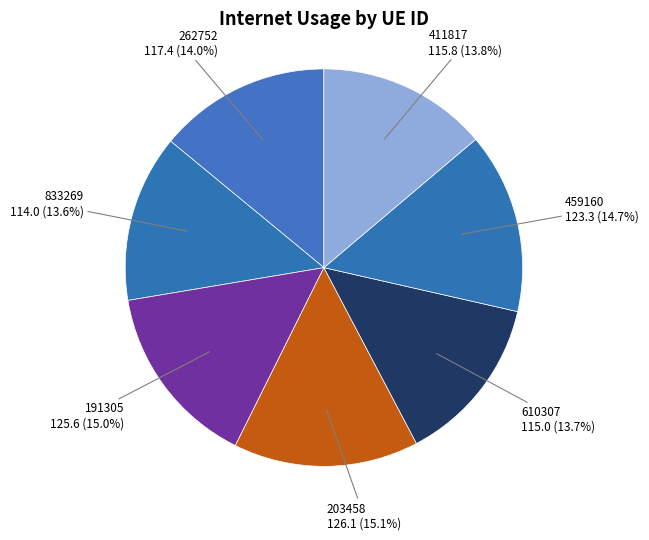

What percentage is the 262752 slice, to the nearest percent?

14%